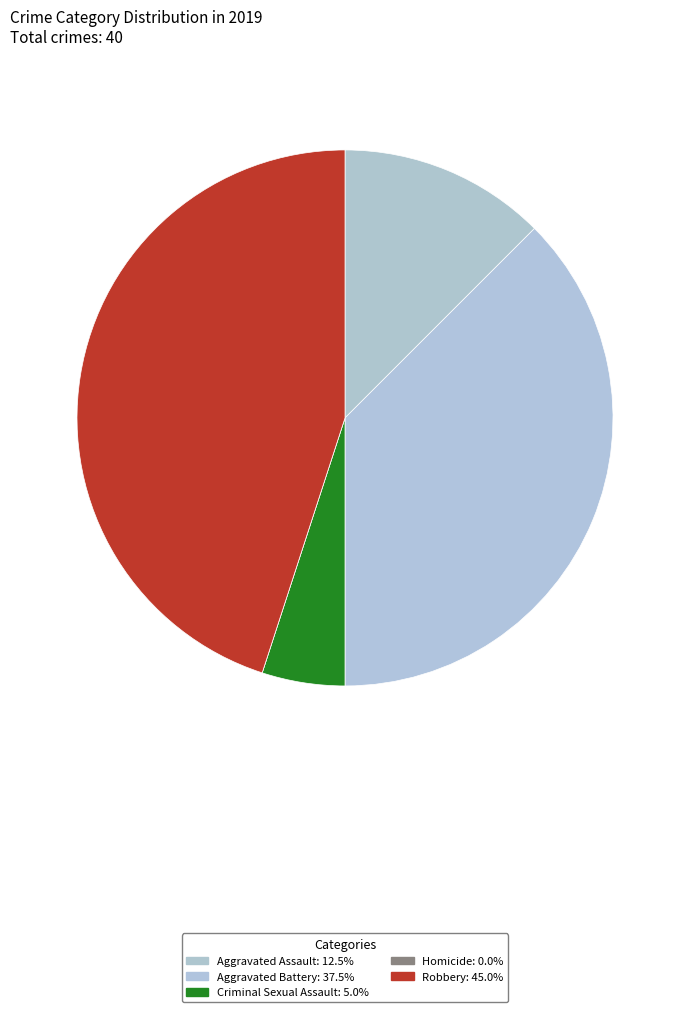

What is the ratio of the value at Aggravated Battery to the value at Aggravated Assault?

3.0